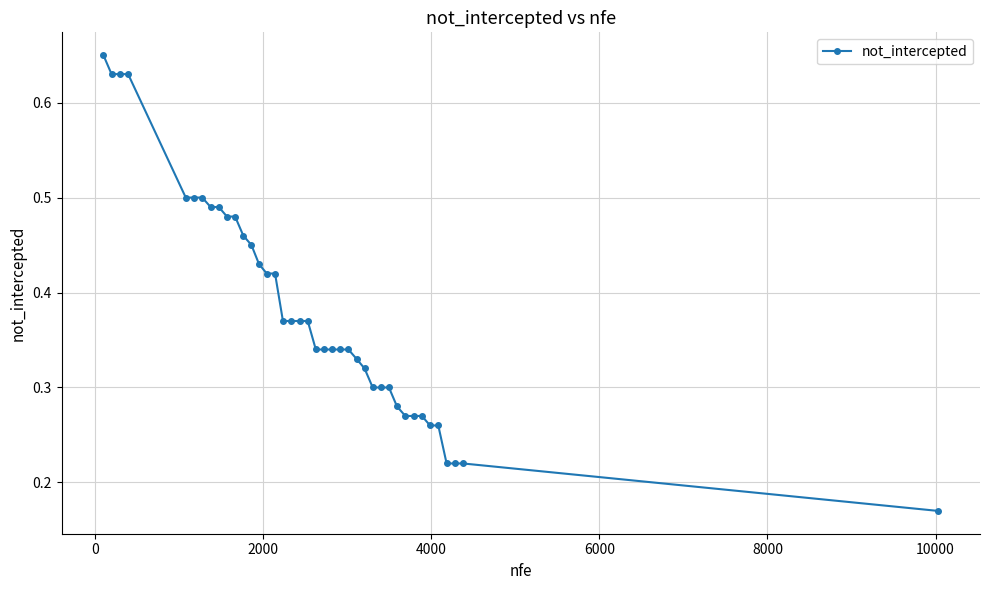

Count the values in the range 0 to 1.

40